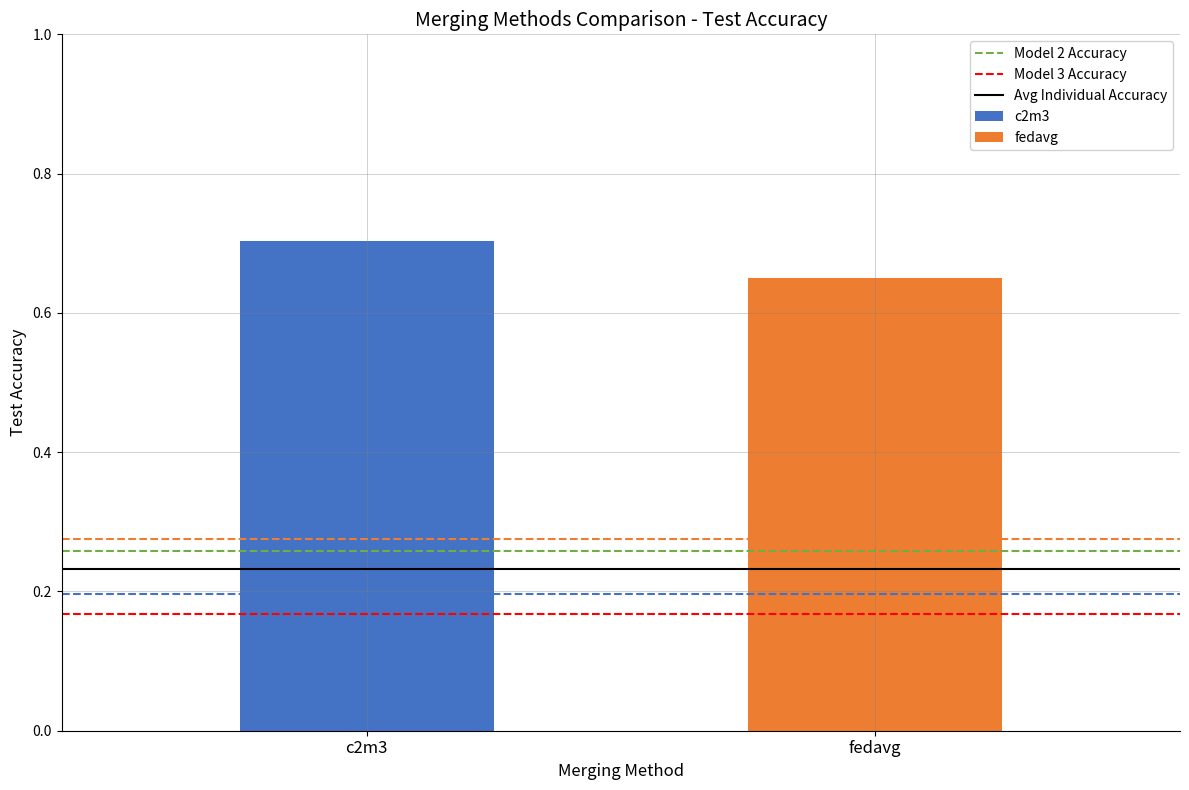

Which series has the widest spread of values?

c2m3